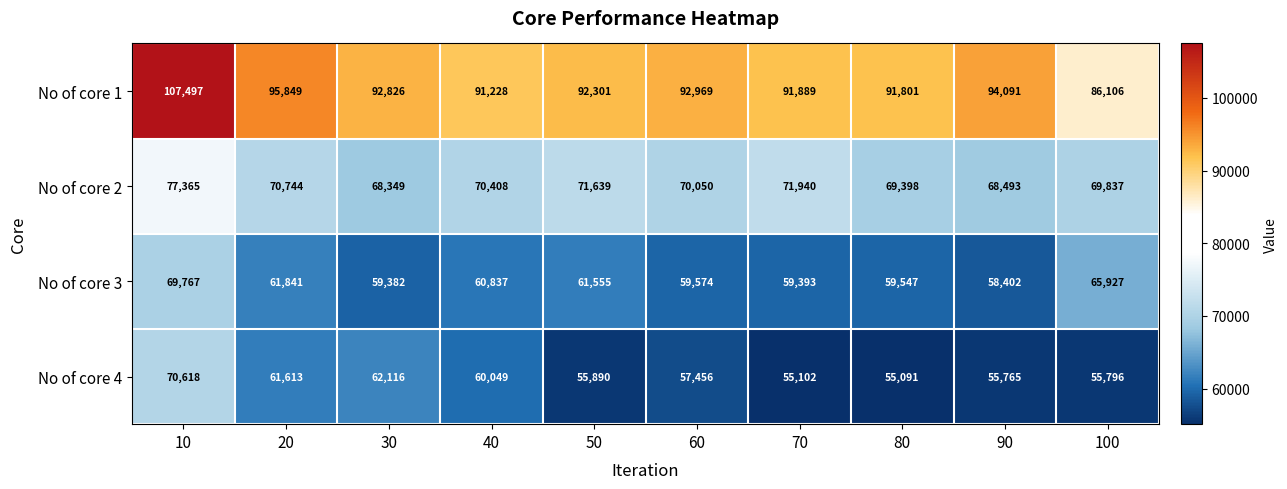

How many data points does each series have?

10